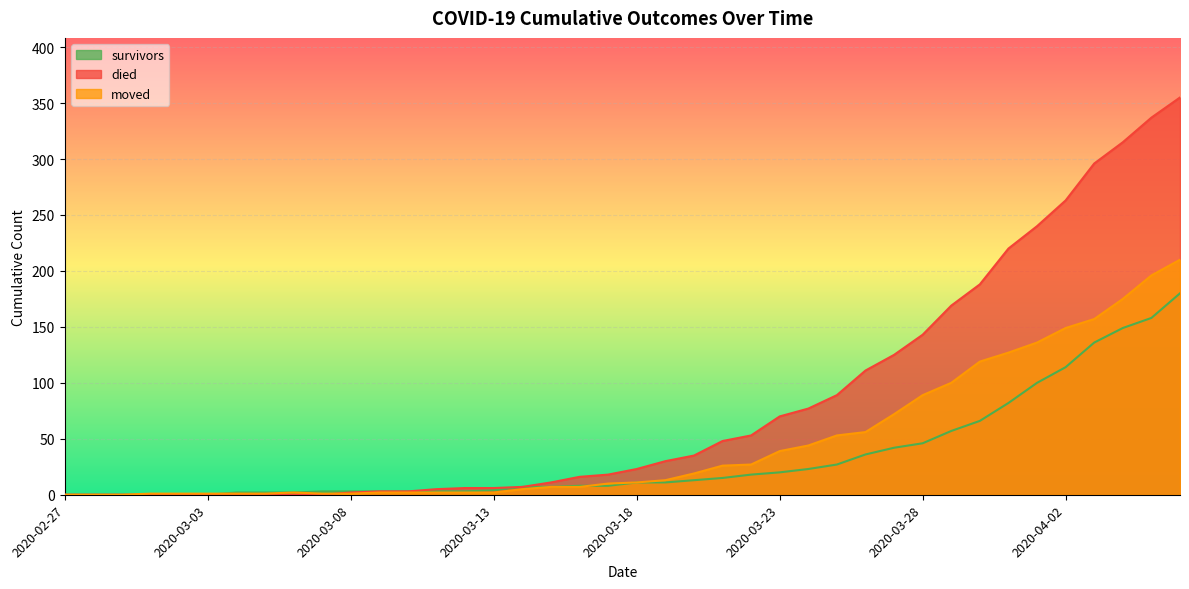

Which category has the lowest value in the moved series?

2020-02-27